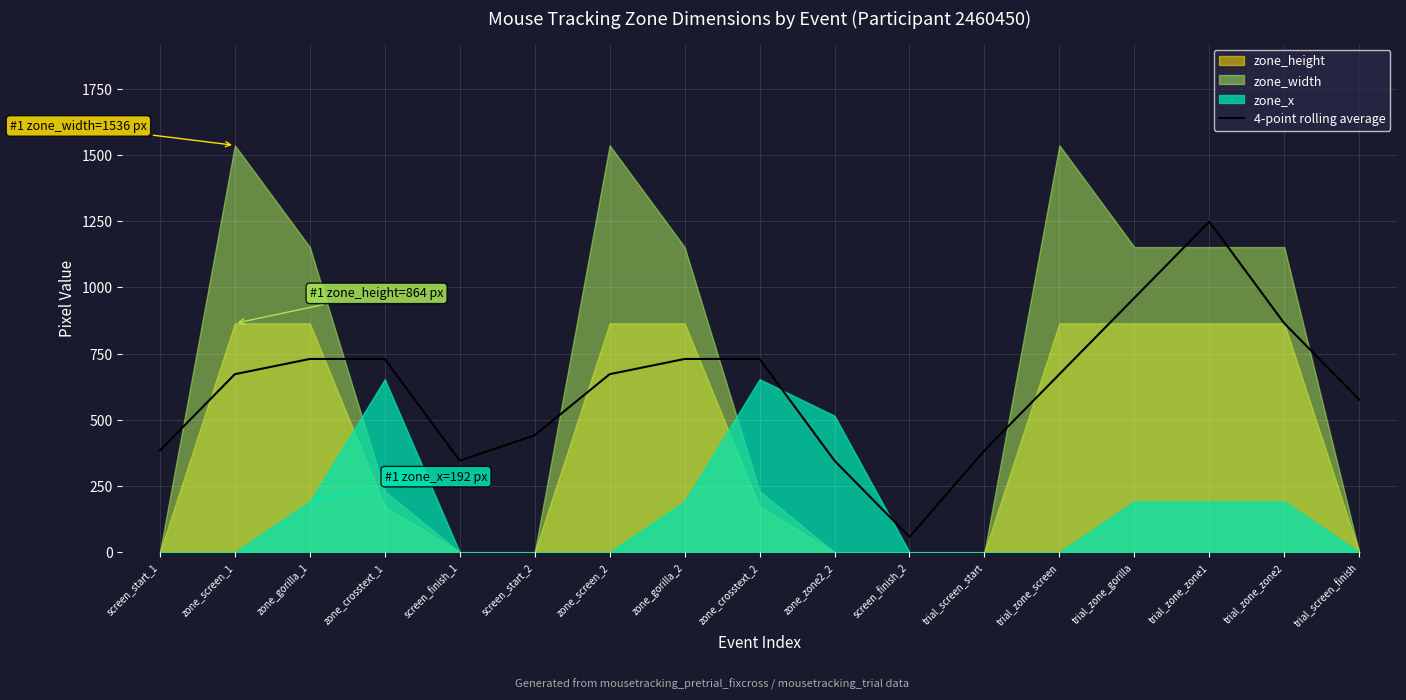

What value does the data have at zone_crosstext_2?

729.5